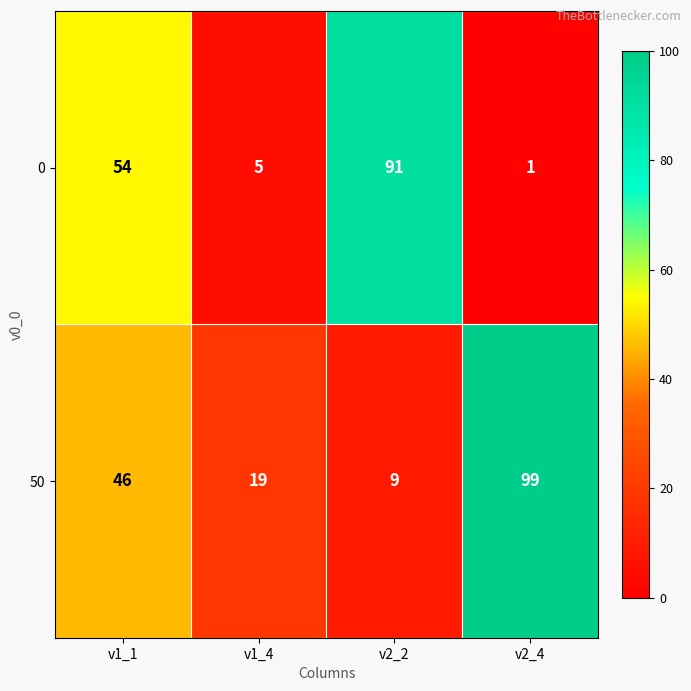

What is the spread (max minus min) of values at v1_1?

8